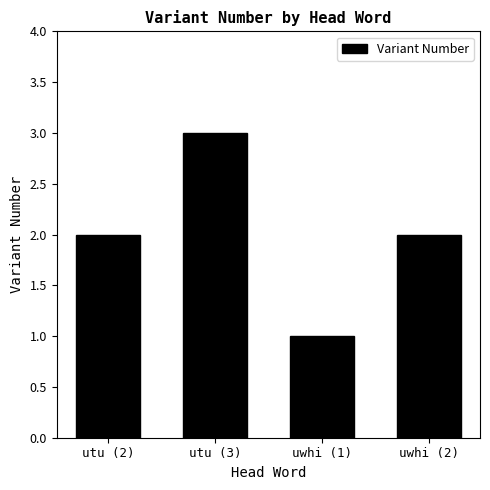

What is the approximate value at uwhi (1)?

1